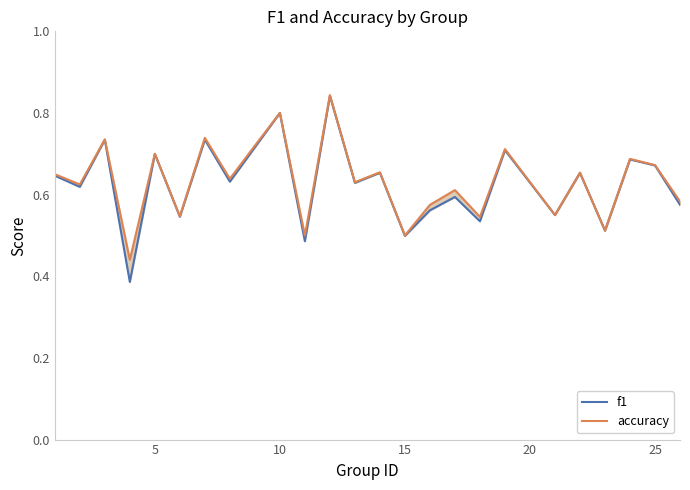

Rank the series by their average value, from lowest to highest.

f1, accuracy